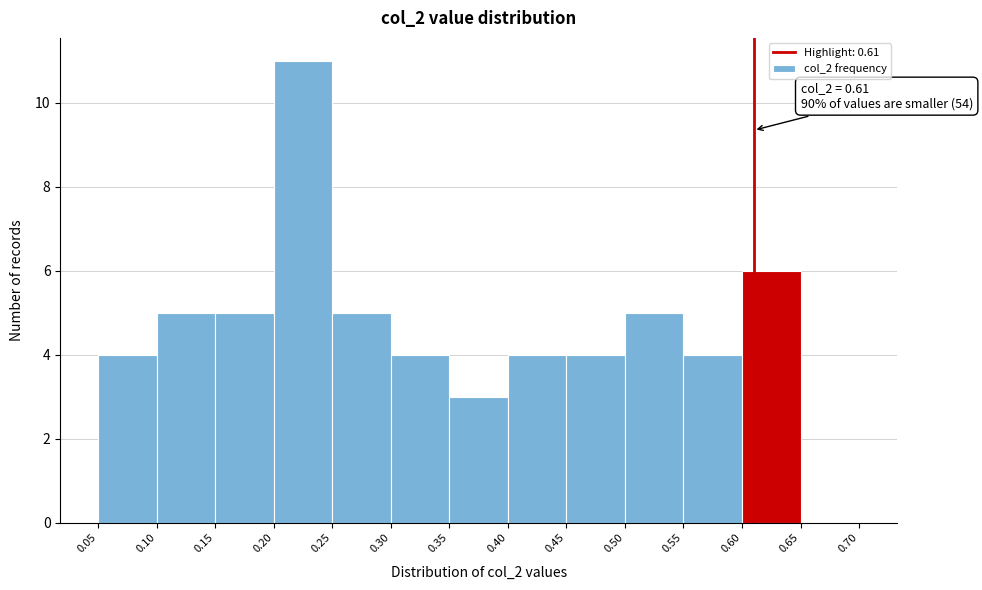

Over which range of the x-axis is the bar tallest?

0.20 to 0.25